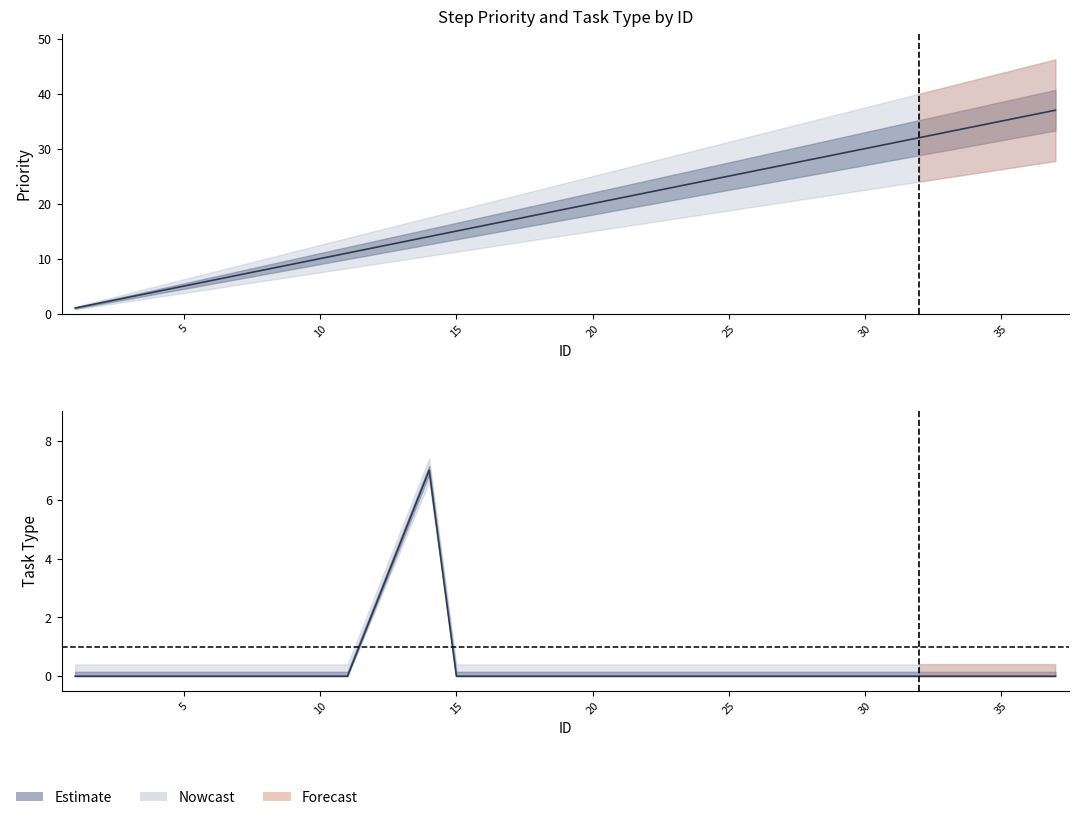

What is the difference between the highest and lowest values at 33?

33